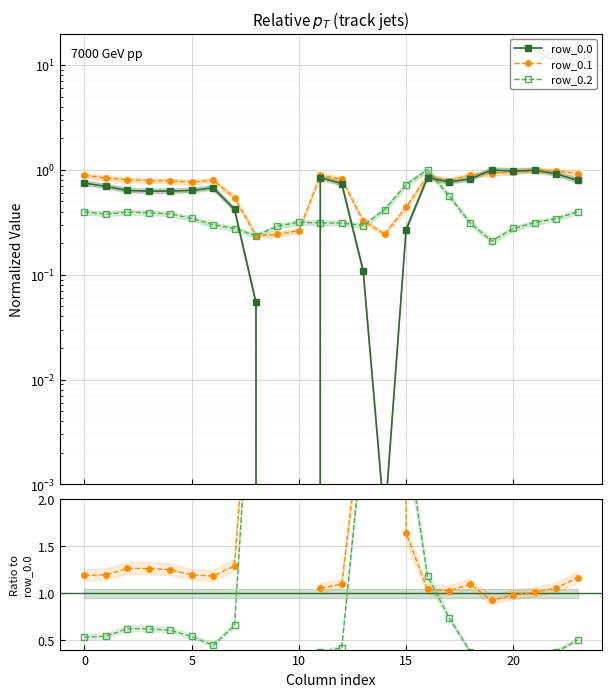

Rank the series at 5 from lowest to highest value.

row_0.2, row_0.2/row_0.0, row_0.0, row_0.1, row_0.1/row_0.0